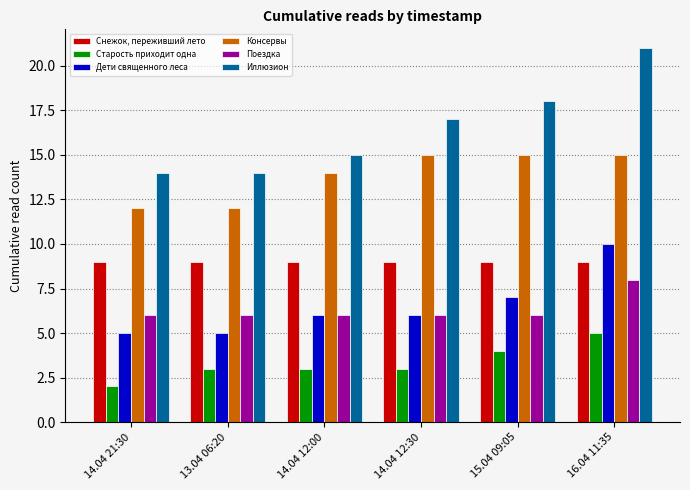

Is the value of Снежок, переживший лето at 14.04 12:00 greater than the value of Старость приходит одна at 14.04 21:30?

Yes